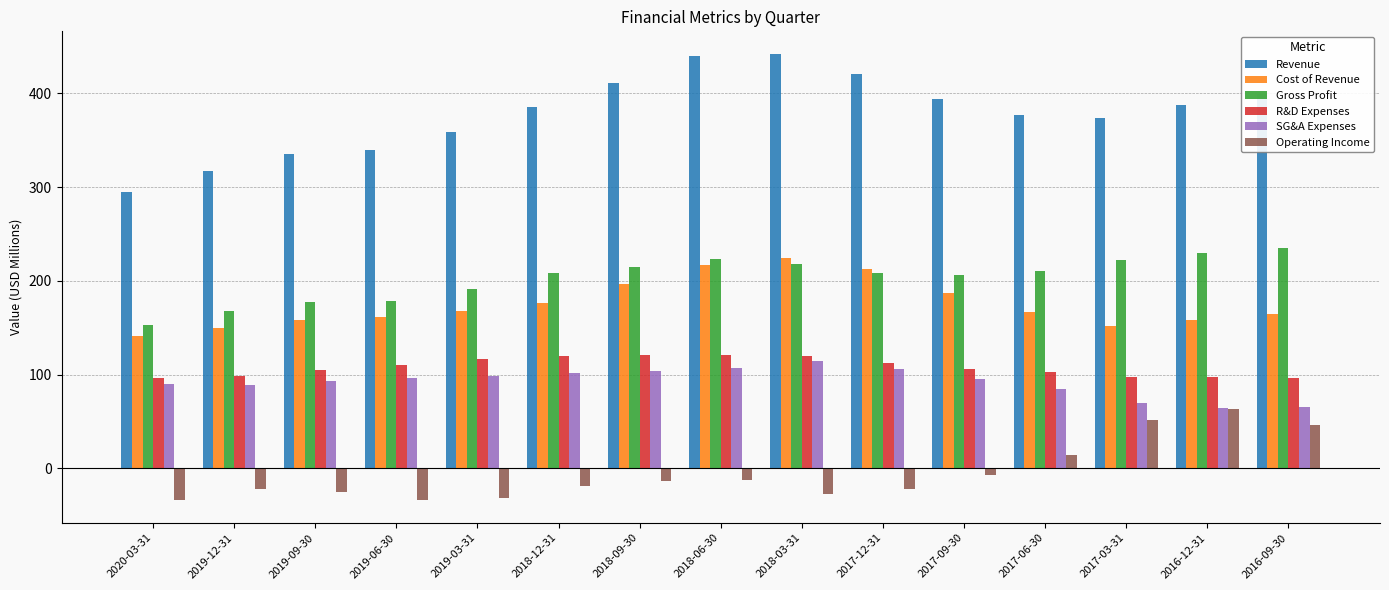

True or false: Gross Profit has a value of 209.9 at 2017-06-30.

True